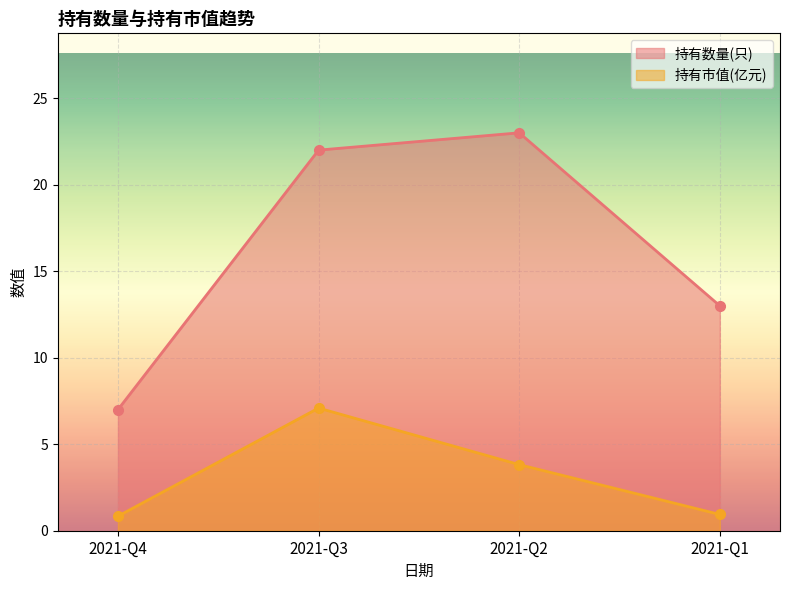

Which series changed the most between 2021-Q2 and 2021-Q1?

持有数量(只)